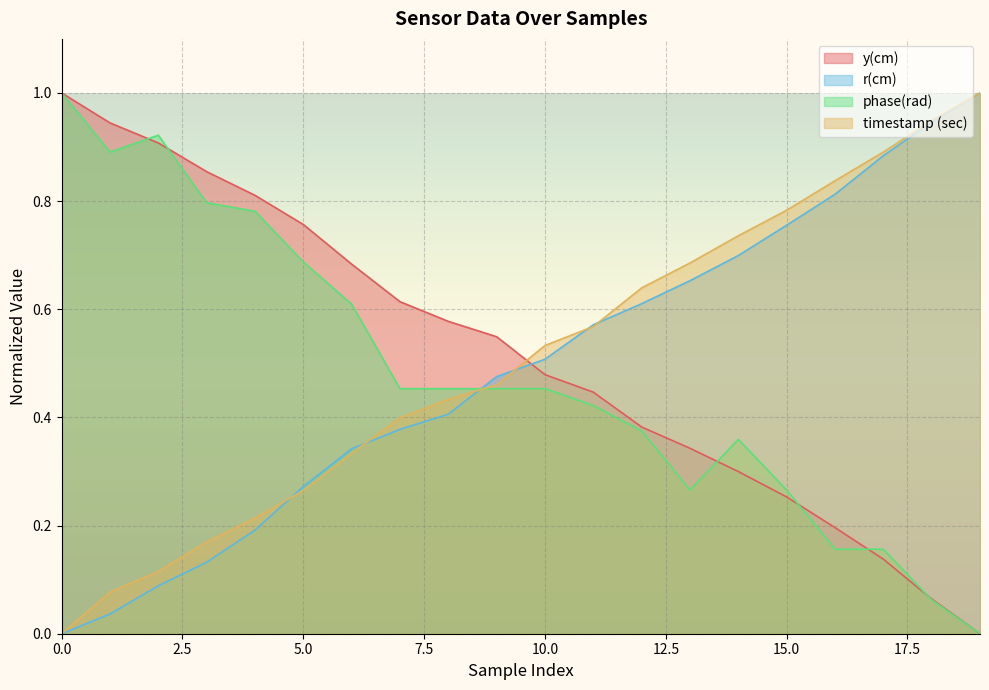

Reading left to right, transcribe all the data shown in this chart.

y(cm): 0=1.0	1=0.9	2=0.9	3=0.9	4=0.8	5=0.8	6=0.7	7=0.6	8=0.6	9=0.5	10=0.5	11=0.4	12=0.4	13=0.3	14=0.3	15=0.3	16=0.2	17=0.1	18=0.1	19=0.0
r(cm): 0=0.0	1=0.0	2=0.1	3=0.1	4=0.2	5=0.3	6=0.3	7=0.4	8=0.4	9=0.5	10=0.5	11=0.6	12=0.6	13=0.7	14=0.7	15=0.8	16=0.8	17=0.9	18=0.9	19=1.0
phase(rad): 0=1.0	1=0.9	2=0.9	3=0.8	4=0.8	5=0.7	6=0.6	7=0.5	8=0.5	9=0.5	10=0.5	11=0.4	12=0.4	13=0.3	14=0.4	15=0.3	16=0.2	17=0.2	18=0.1	19=0.0
timestamp (sec): 0=0.0	1=0.1	2=0.1	3=0.2	4=0.2	5=0.3	6=0.3	7=0.4	8=0.4	9=0.5	10=0.5	11=0.6	12=0.6	13=0.7	14=0.7	15=0.8	16=0.8	17=0.9	18=0.9	19=1.0